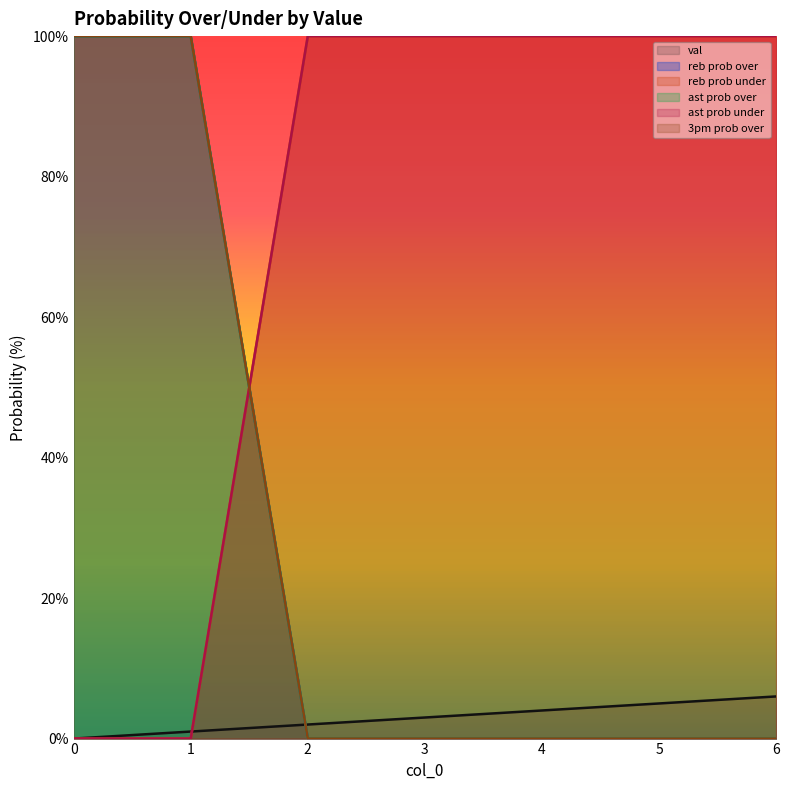

How many positive values does the 3pm prob over series have?

2